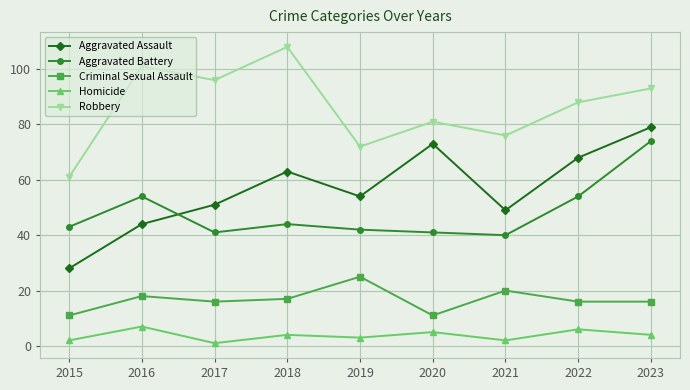

True or false: Aggravated Assault and Criminal Sexual Assault cross at least once.

False